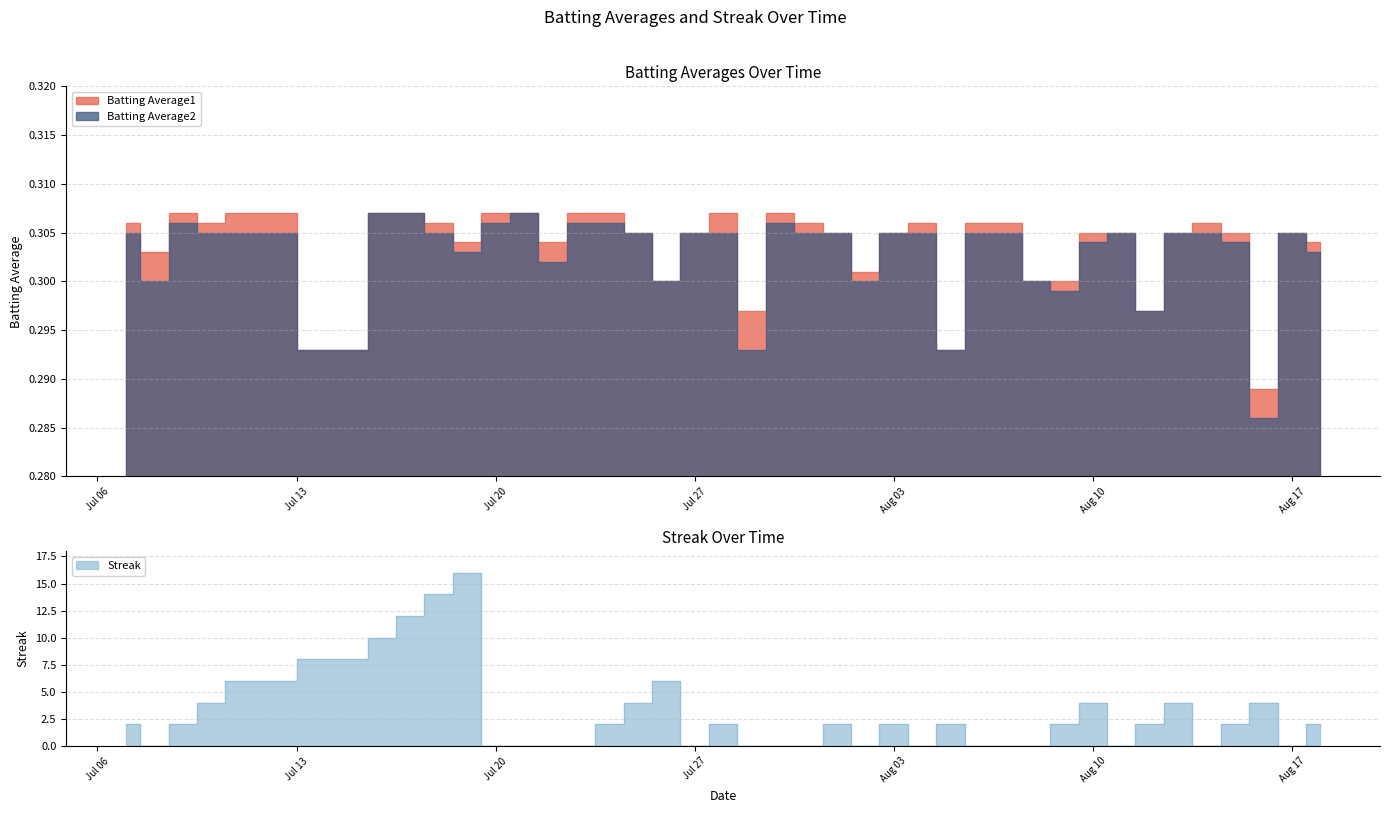

How many Streak values are between 0 and 4?

33